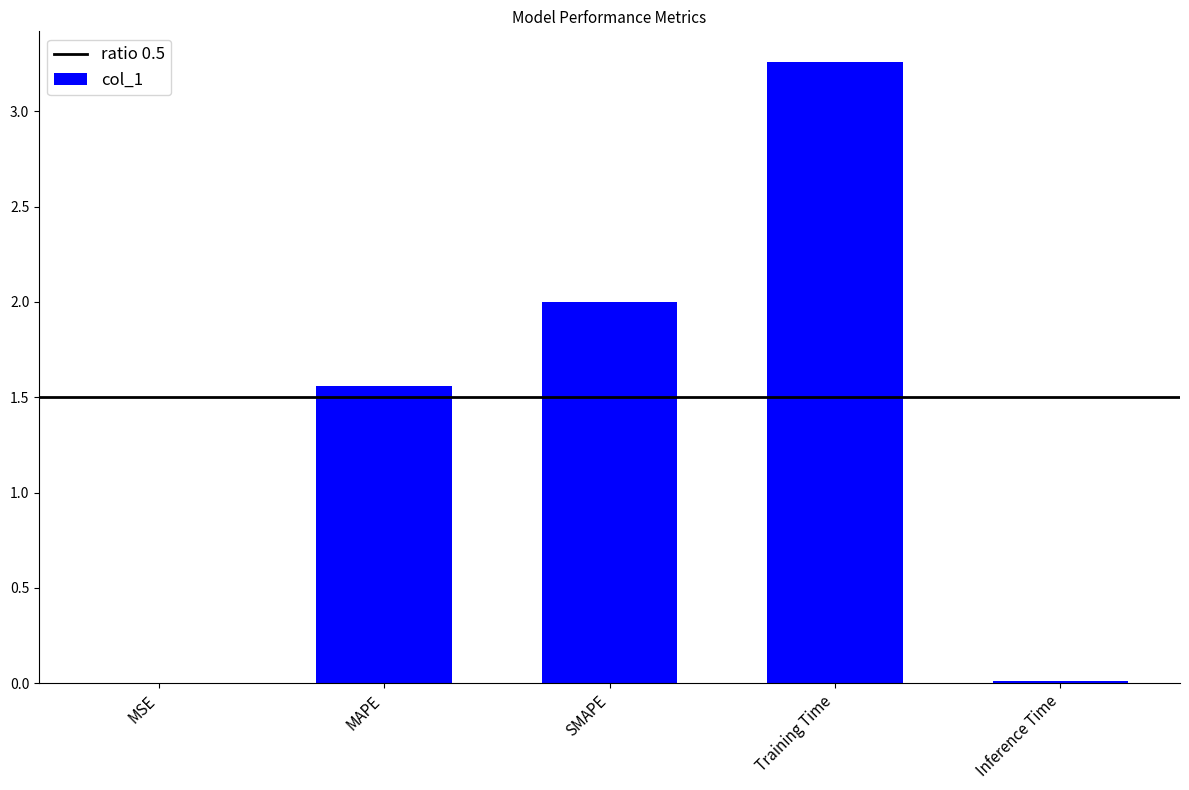

What is the ratio of the value at SMAPE to the value at MAPE?

1.3